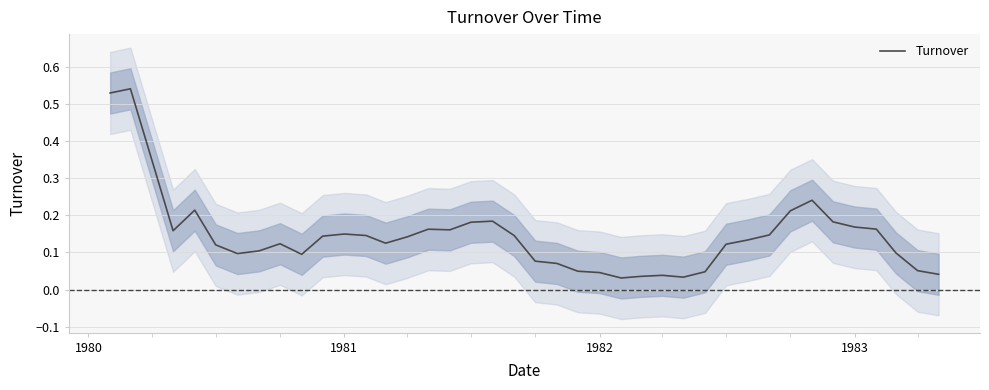

How many lines are shown in the chart?

1